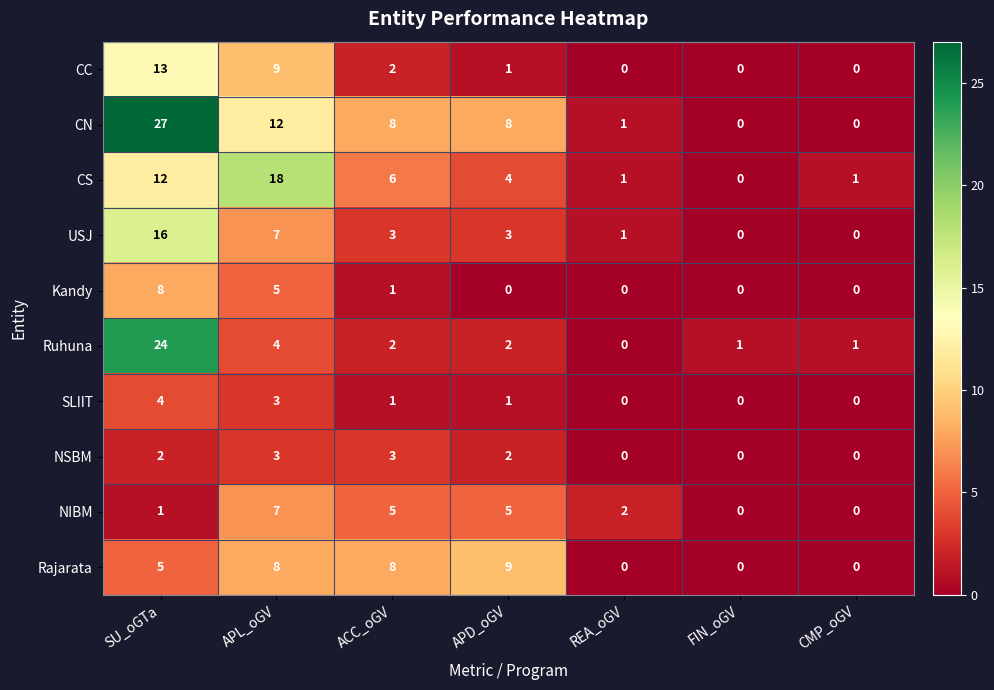

True or false: NSBM has a value of 3 at APD_oGV.

False